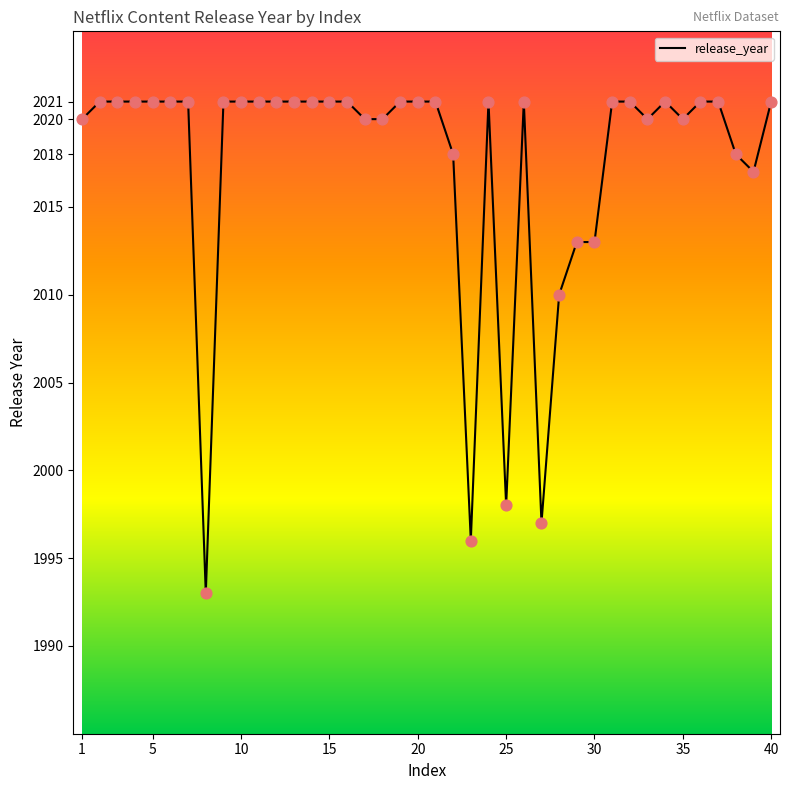

What is the smallest value displayed?

1993